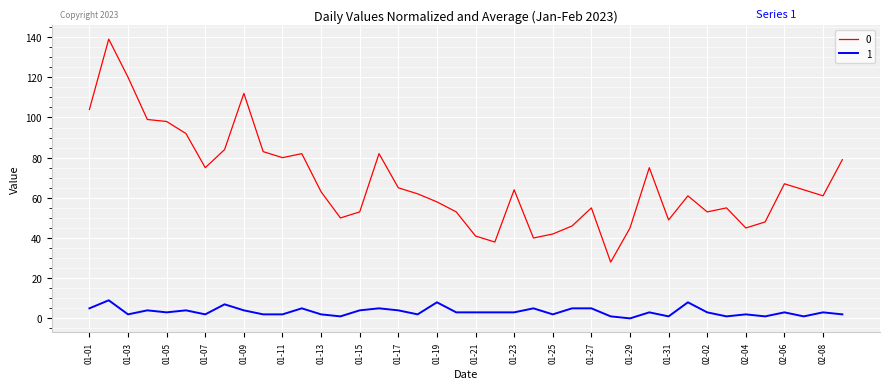

True or false: 0 and 1 cross at least once.

False